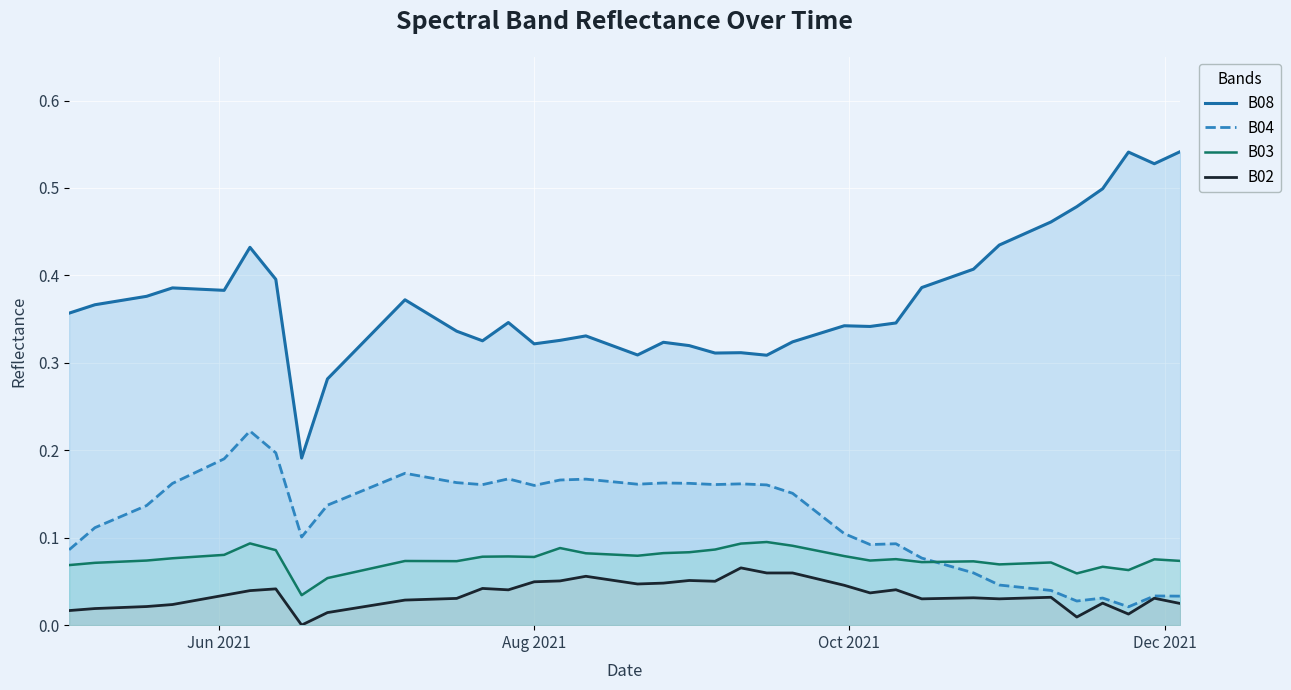

How many lines are shown in the chart?

4